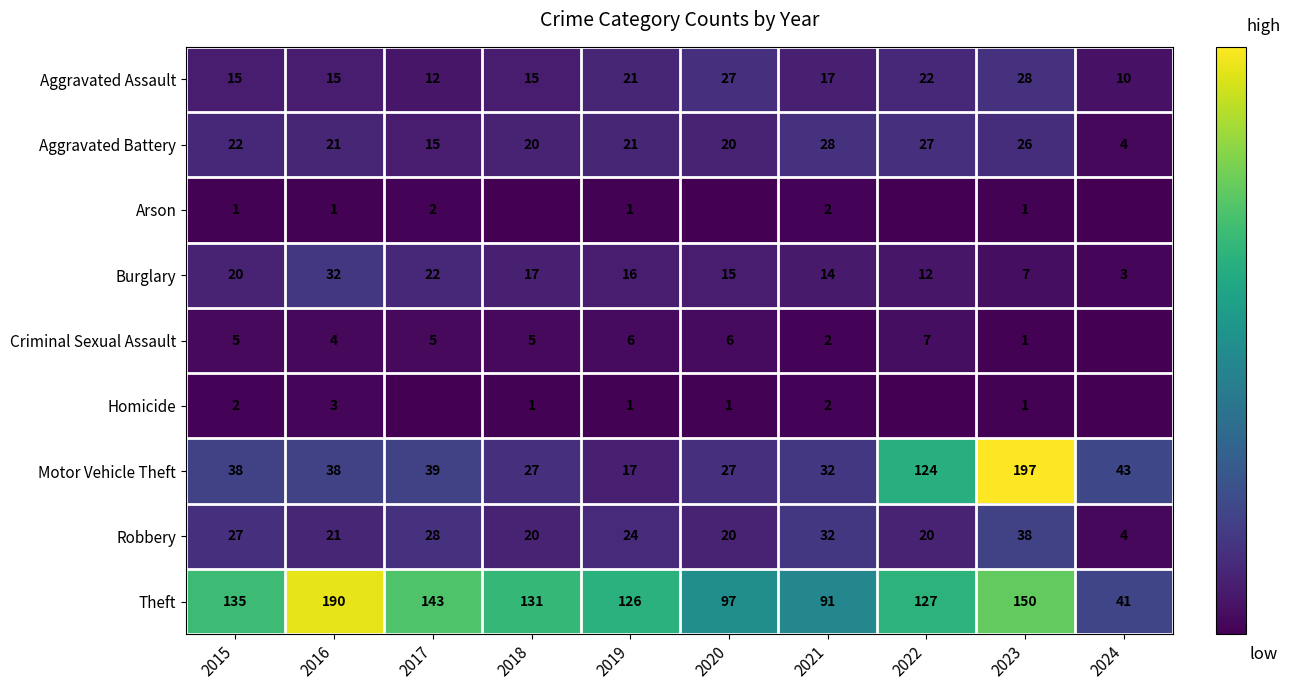

Which series changed the most between 2016 and 2019?

Theft